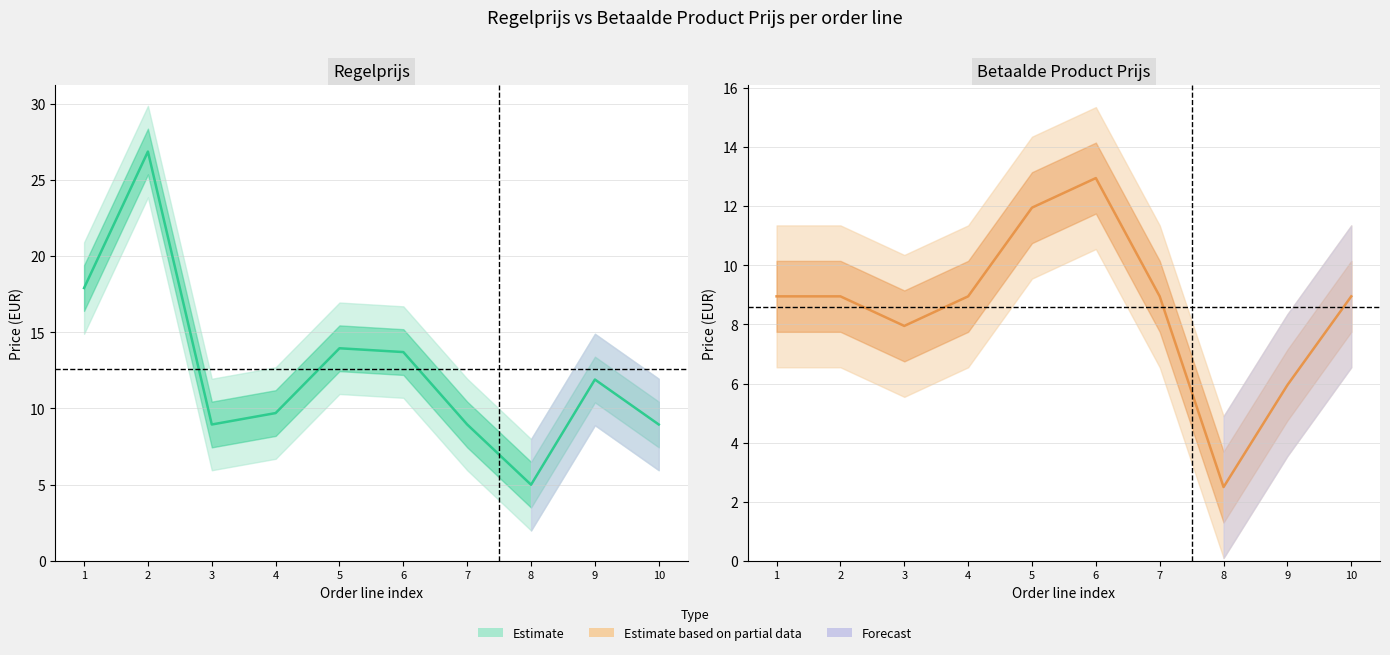

What is the value of the Regelprijs point at the 5th from the left?

13.9